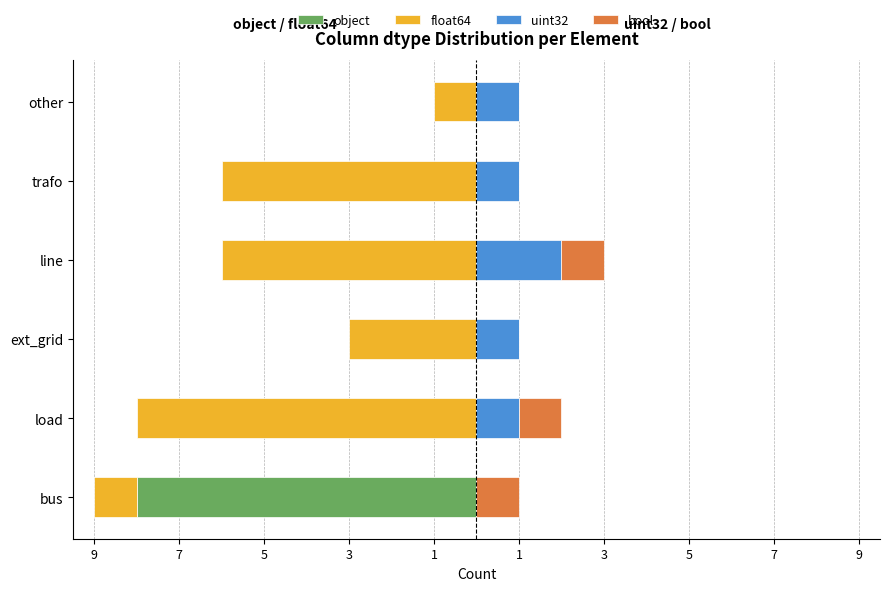

What is the value of the uint32 bar at the 2nd from the left?

1